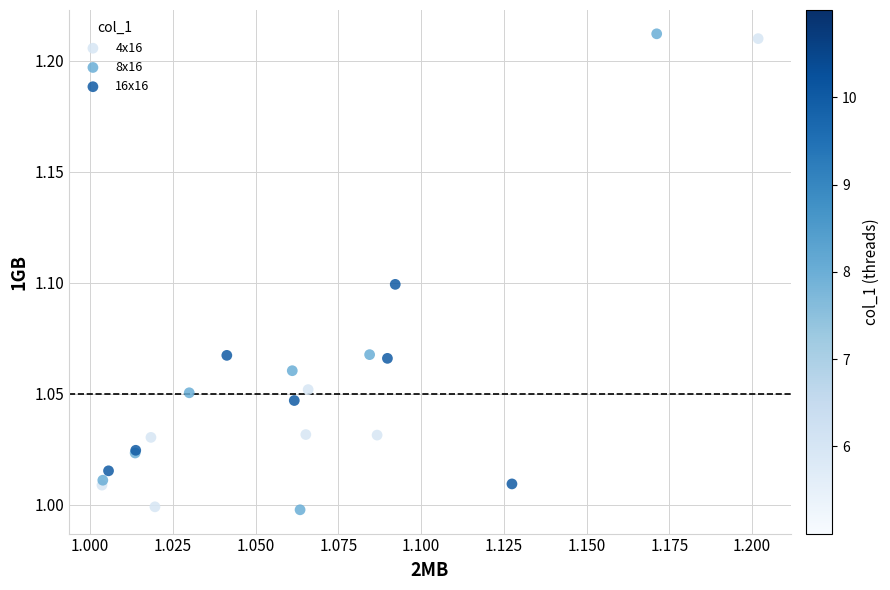

Which series has the widest spread of Y values?

8x16